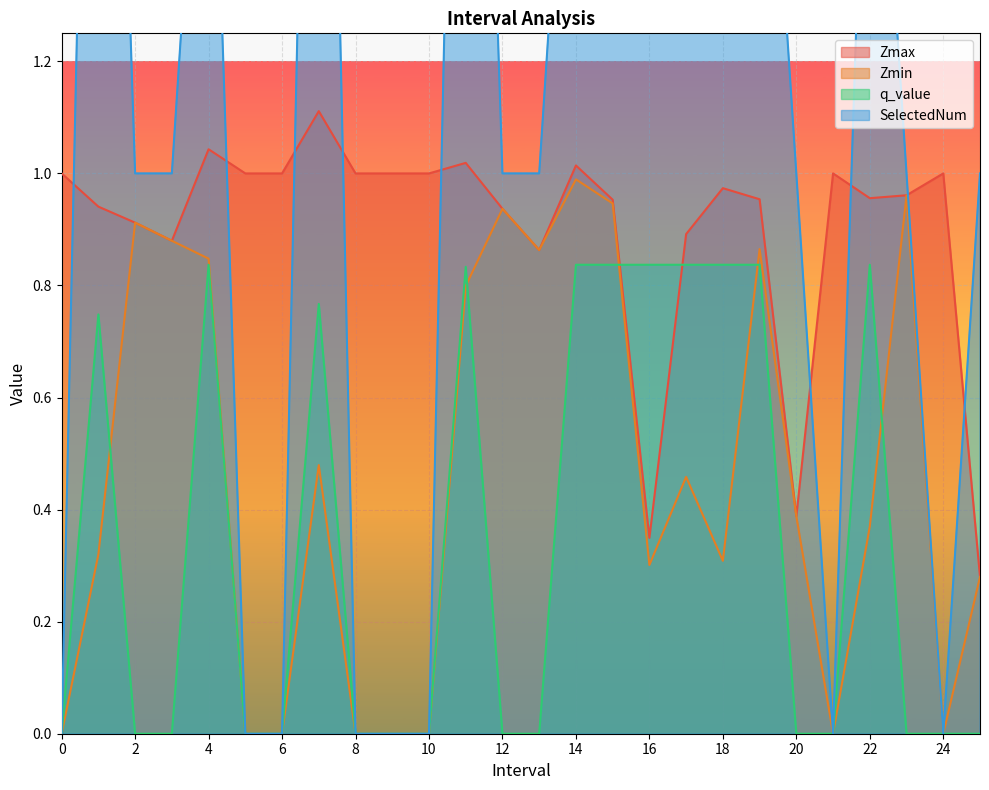

What is the sum of all Zmin values?

11.9